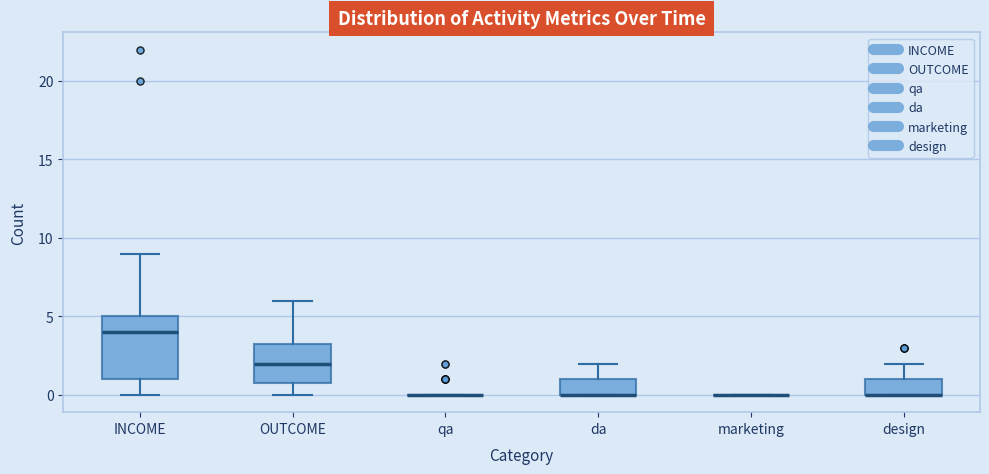

Comparing the boxes themselves (not the whiskers), which one is the tallest?

INCOME